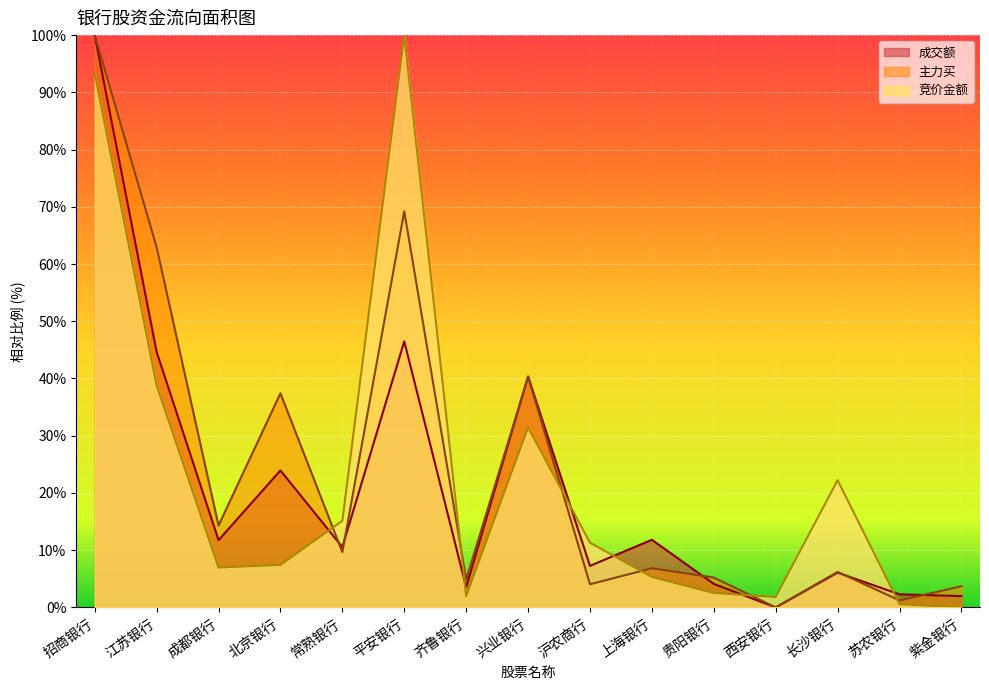

Which series has the widest spread of values?

竞价金额